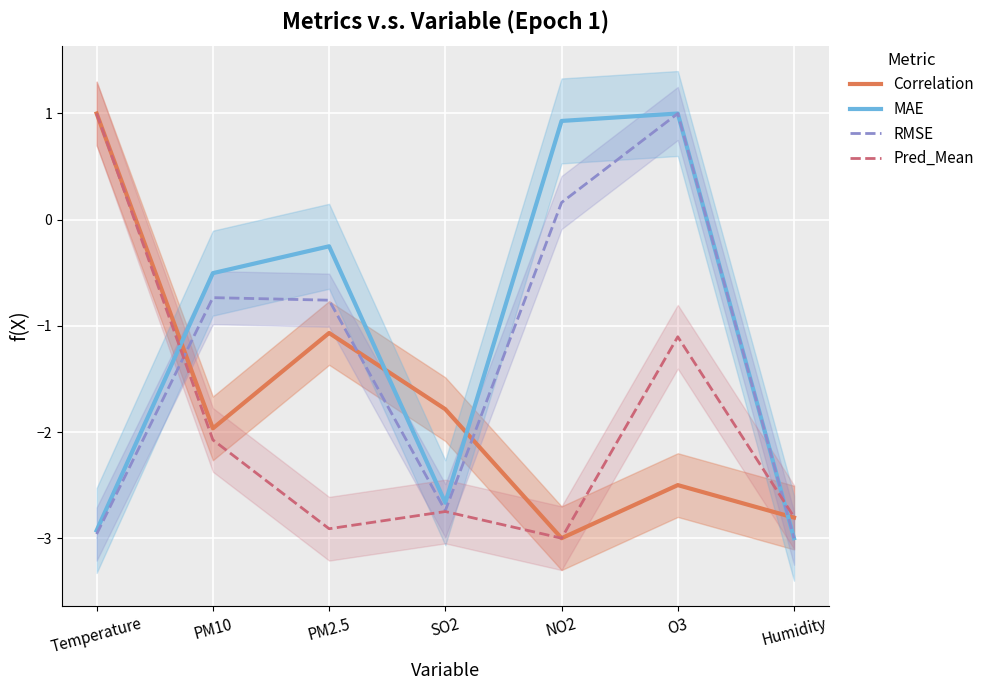

Which category has the highest value in the MAE series?

O3